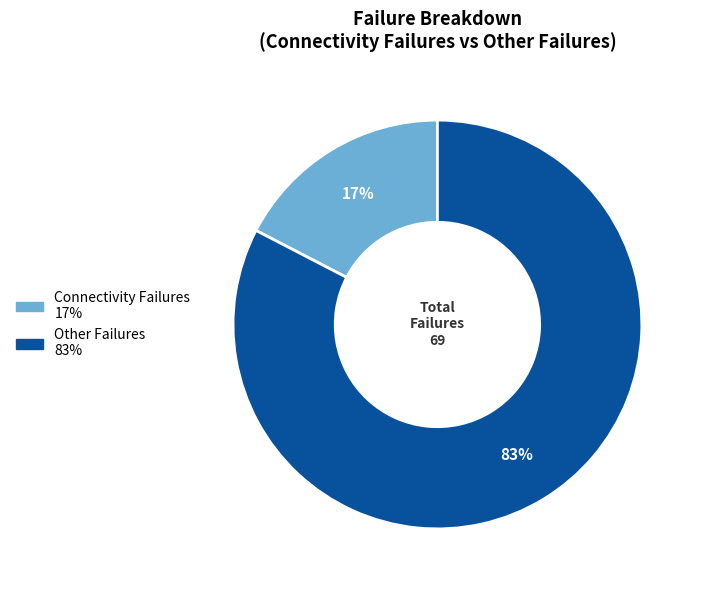

What is the ratio of the value at Connectivity Failures to the value at Other Failures?

0.2